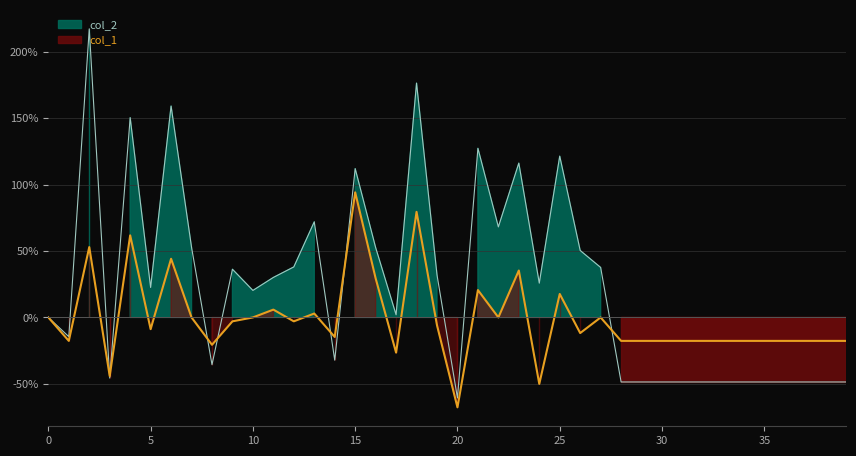

What is the minimum value shown in the chart?

-67.6